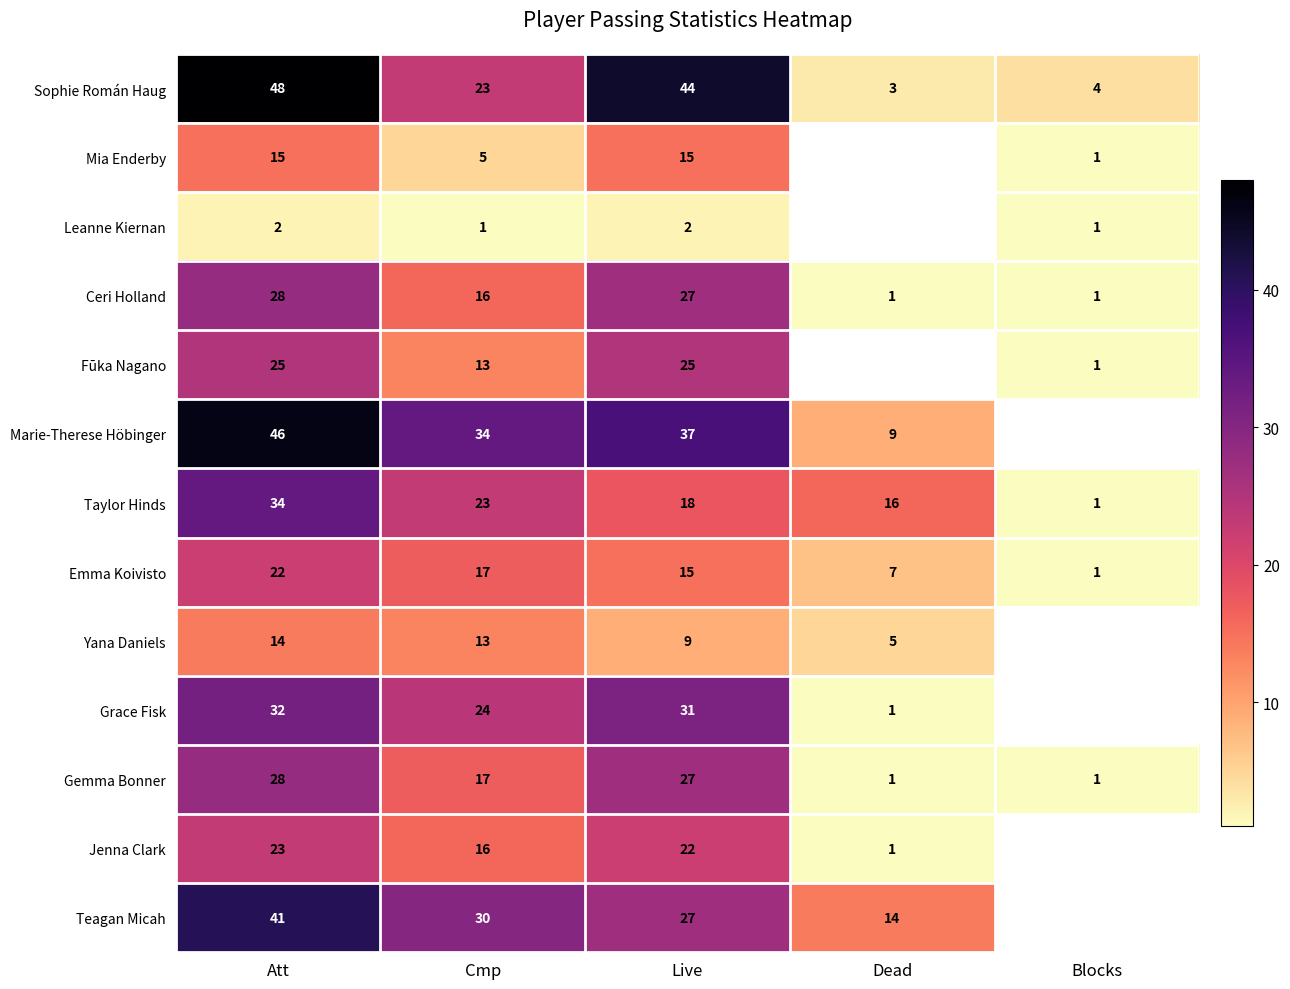

List the labels in order of Sophie Román Haug value, largest first.

Att, Live, Cmp, Blocks, Dead